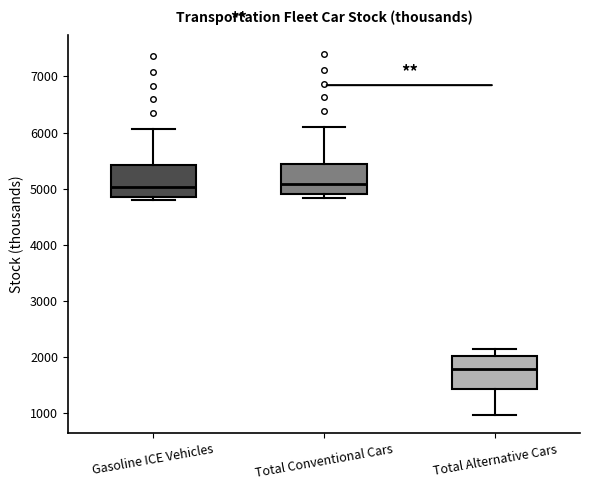

Where does the upper whisker of the box for Gasoline ICE Vehicles end on the y-axis? The values are not printed on the chart, so give them approximately, as read against the axis.

6100